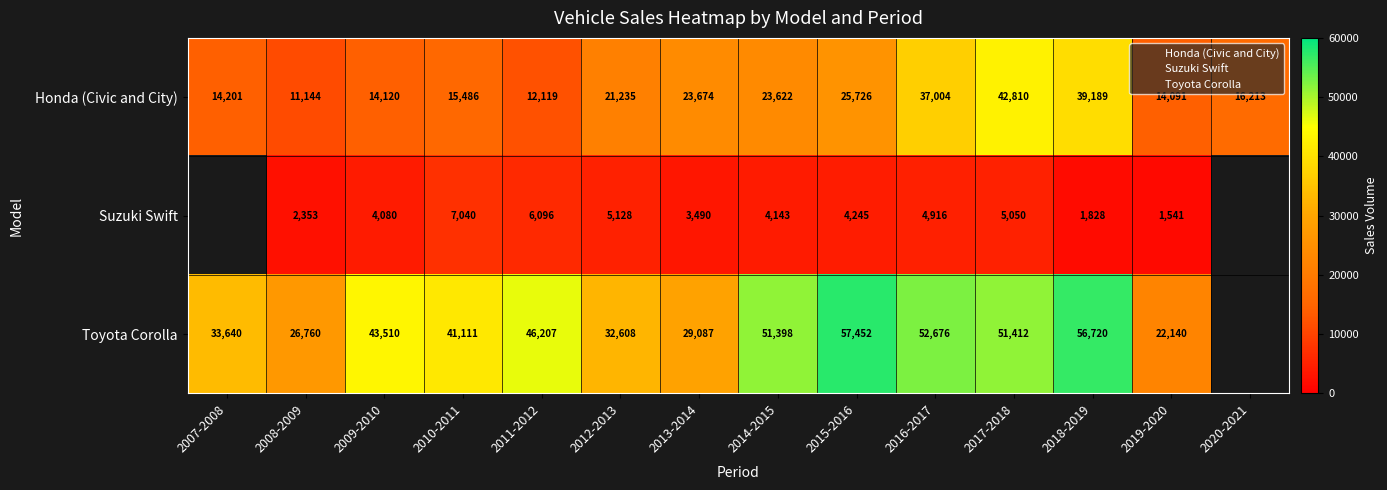

The value of Honda (Civic and City) at 2018-2019 is 39189.0. True or false?

True